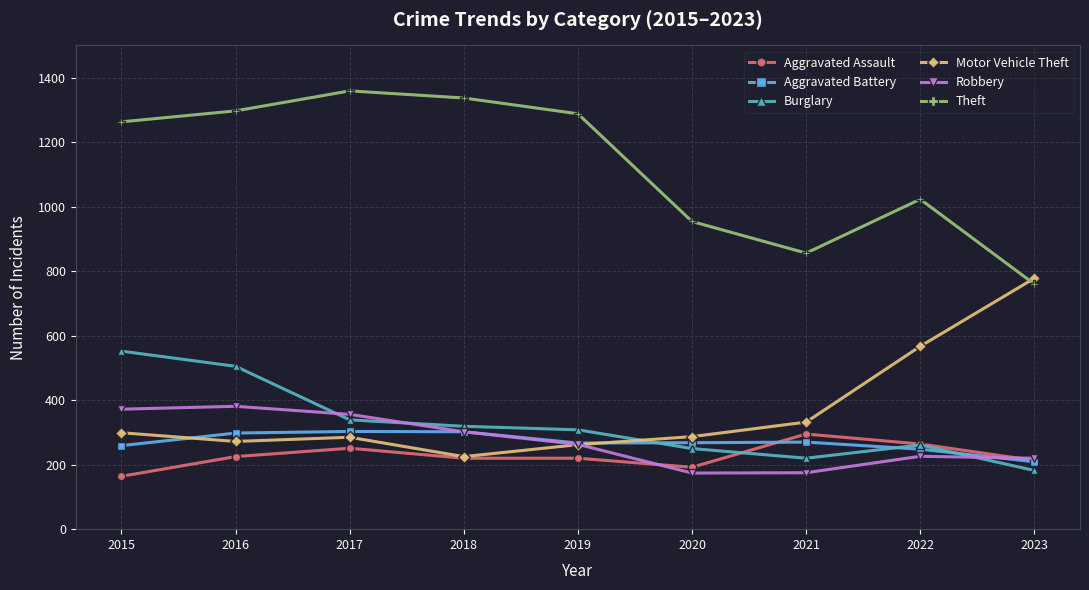

True or false: Theft has a value of 1350 at 2023.

False